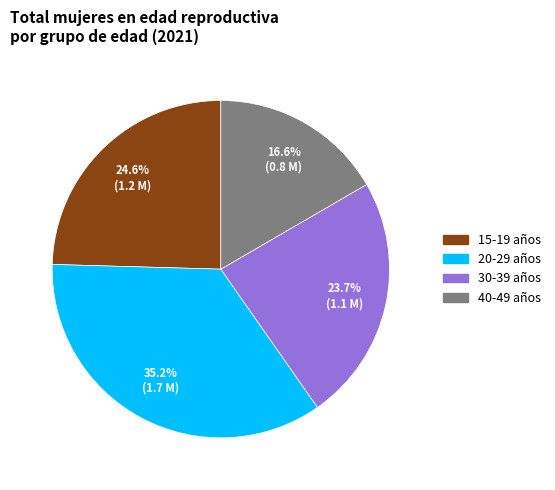

Which slice is the smallest?

40-49 años